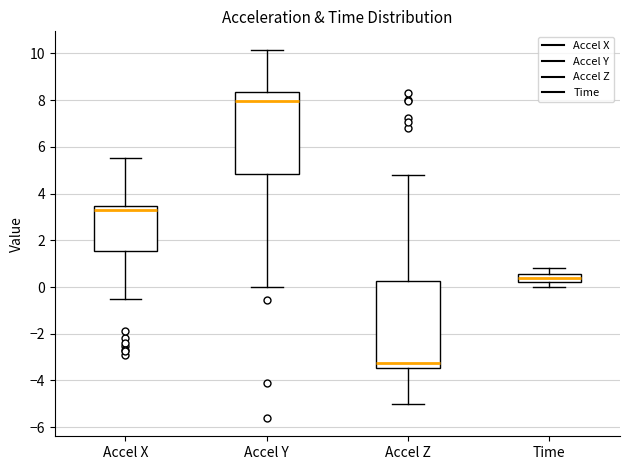

Reading left to right, transcribe this box plot: for each box, give where its median line is, the range the box spans, and where its two whiskers end, as read against the y-axis. The values are not printed on the chart, so give them approximately, as read against the axis.

Accel X: median 3.4 (just below the box's upper edge), box 1.6 to 3.4, whiskers -0.6 to 5.6
Accel Y: median 8.0, box 4.8 to 8.4, whiskers 0.0 to 10.2
Accel Z: median -3.2, box -3.4 to 0.2, whiskers -5.0 to 4.8
Time: median 0.4, box 0.2 to 0.6, whiskers 0.0 to 0.8